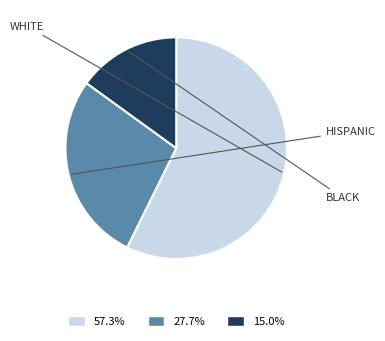

Is there a majority slice in this chart?

Yes